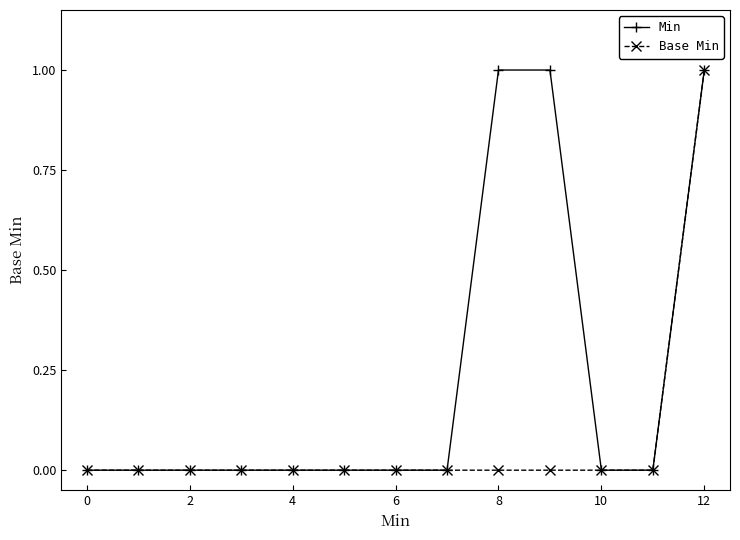

Rank the series by their average value, from highest to lowest.

Min, Base Min